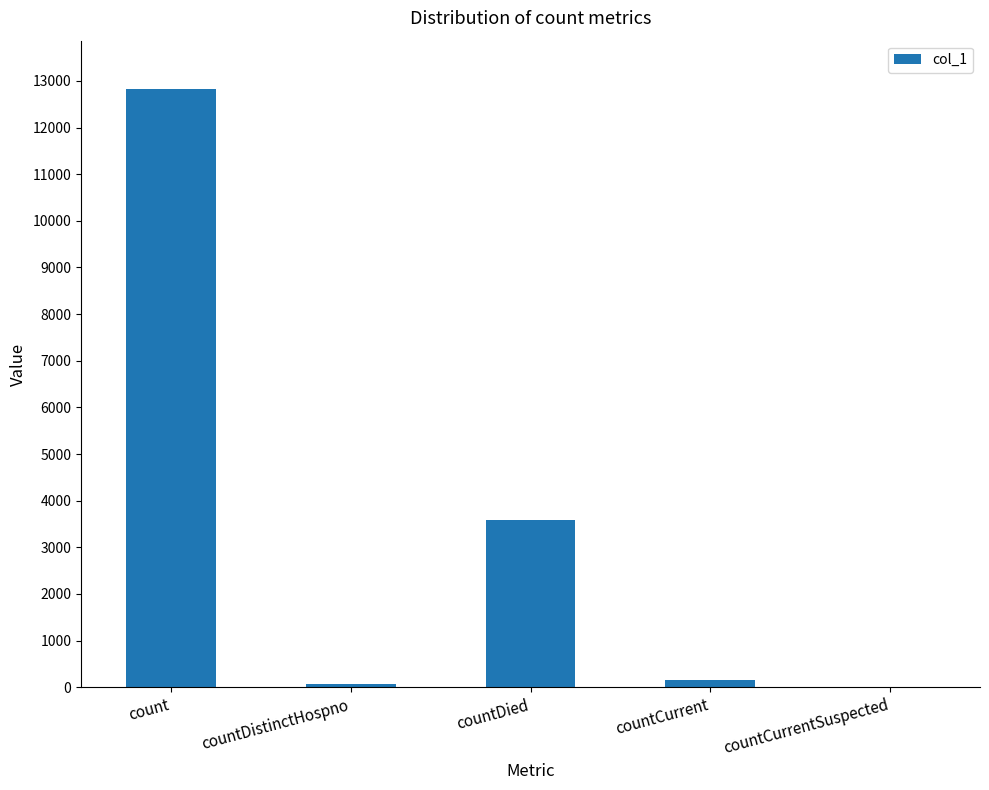

What is the sum of all values?

16649